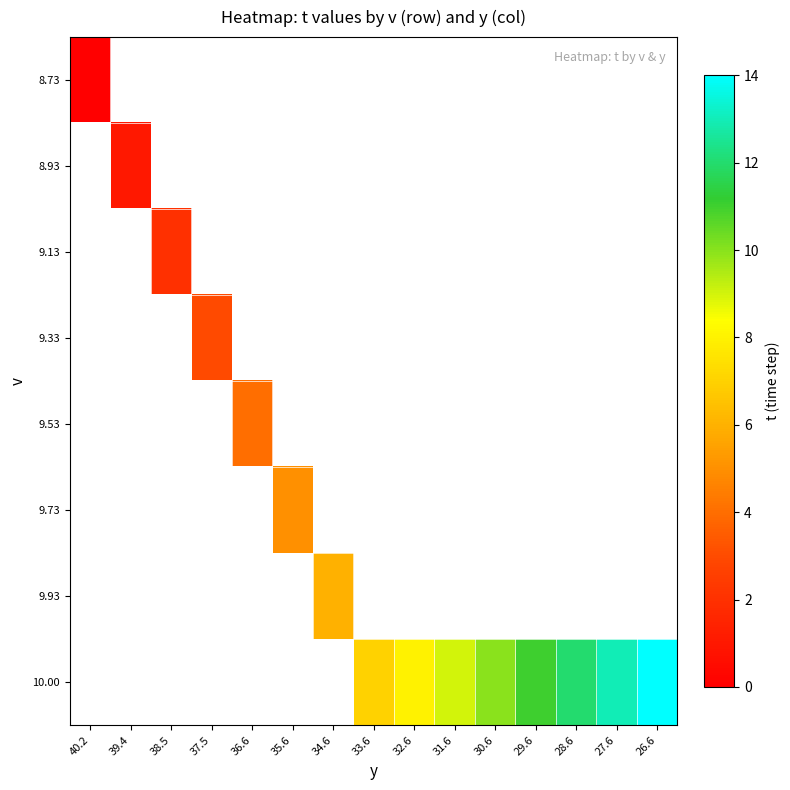

What is the maximum value shown in the chart?

14.0